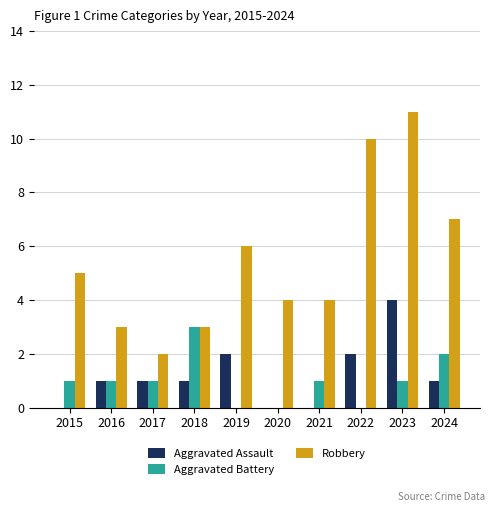

The value of Aggravated Battery at 2024 is 3. True or false?

False